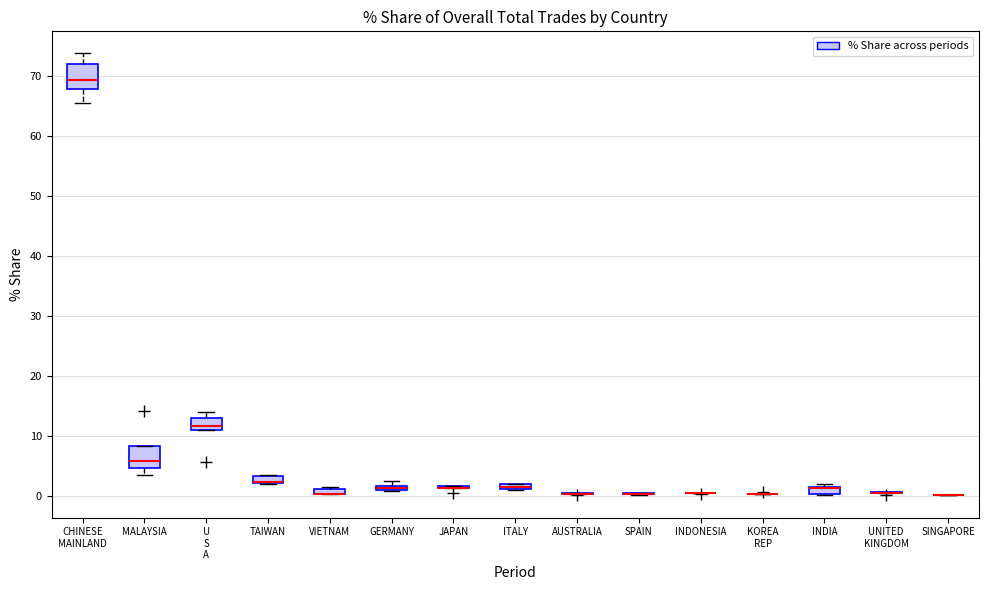

Where does the lower whisker of the box for MALAYSIA end on the y-axis? The values are not printed on the chart, so give them approximately, as read against the axis.

3